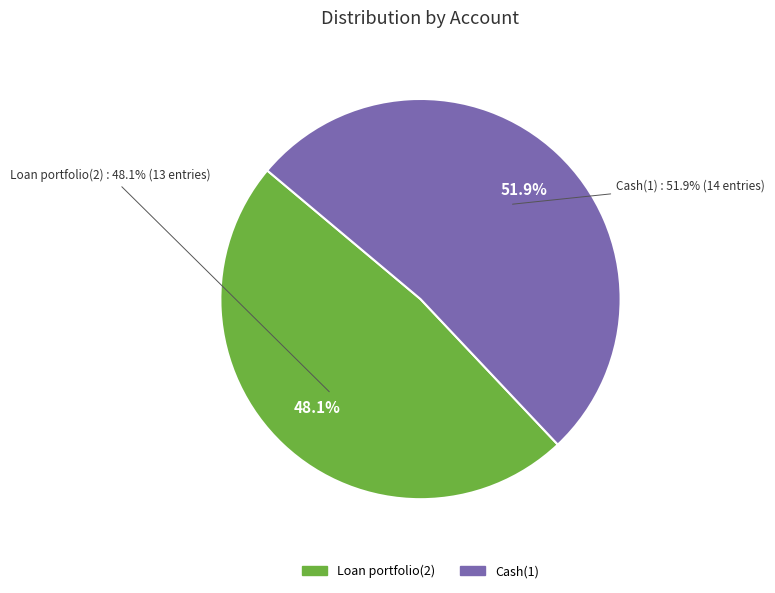

Count the number of slices in the pie.

2